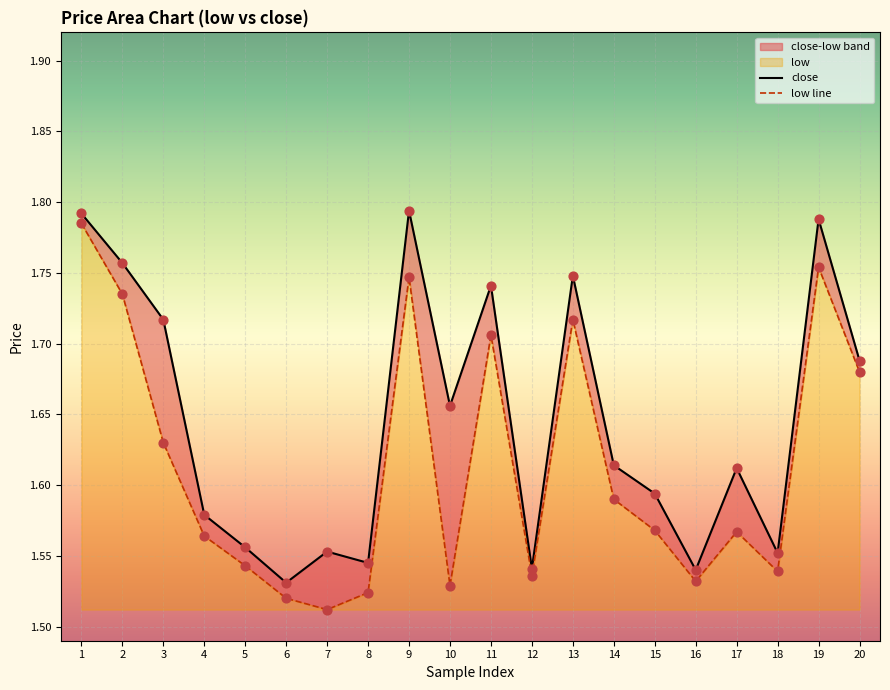

At which category is the sum across all series the highest?

1